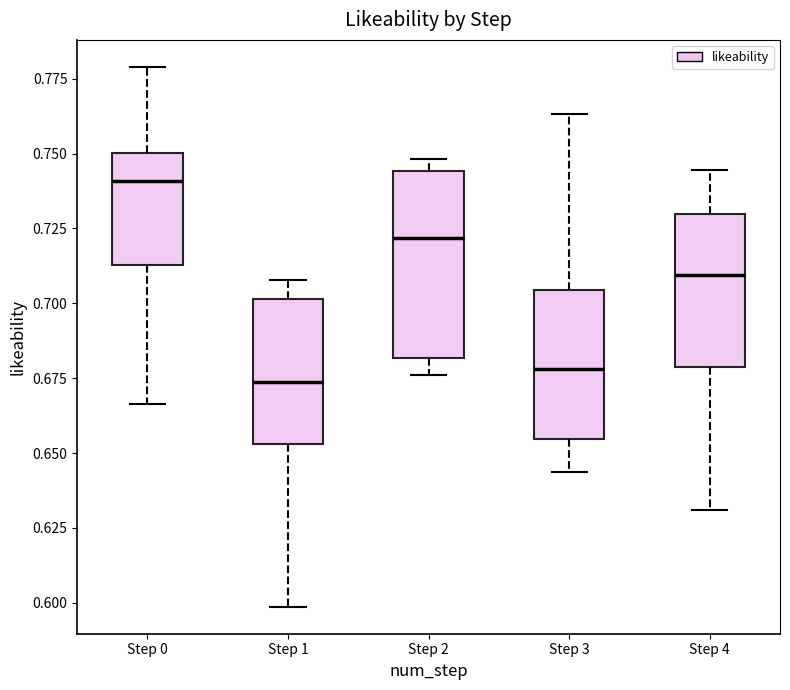

Where does the median line of the box for Step 2 sit on the y-axis? The values are not printed on the chart, so give them approximately, as read against the axis.

0.720